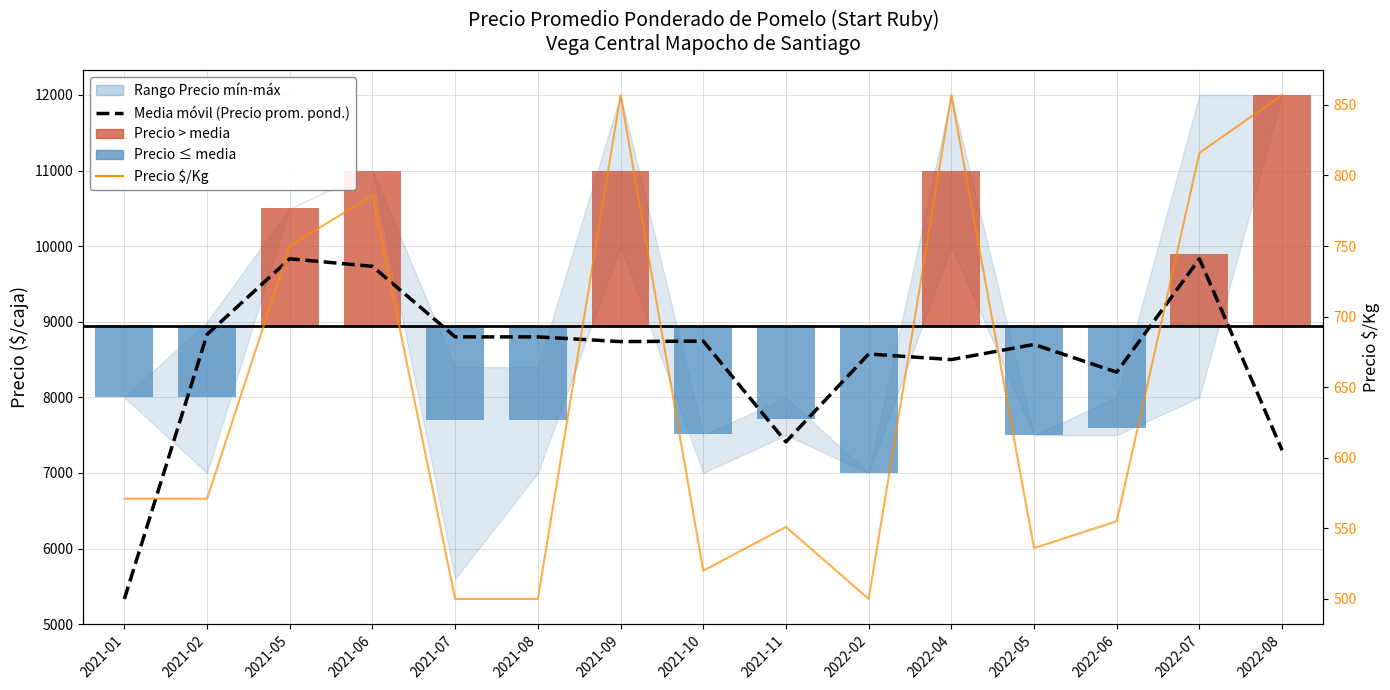

True or false: Media móvil (Precio prom. pond.) has a value of 13850.4 at 2022-02.

False